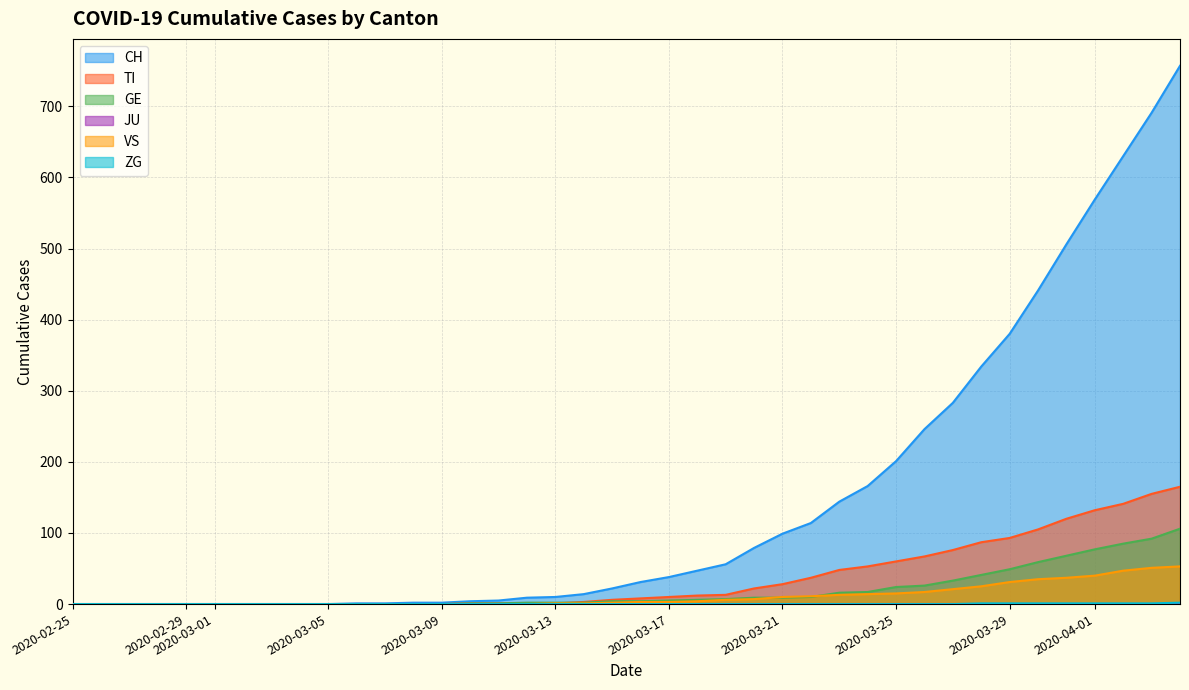

Which series has the largest total across all categories?

CH